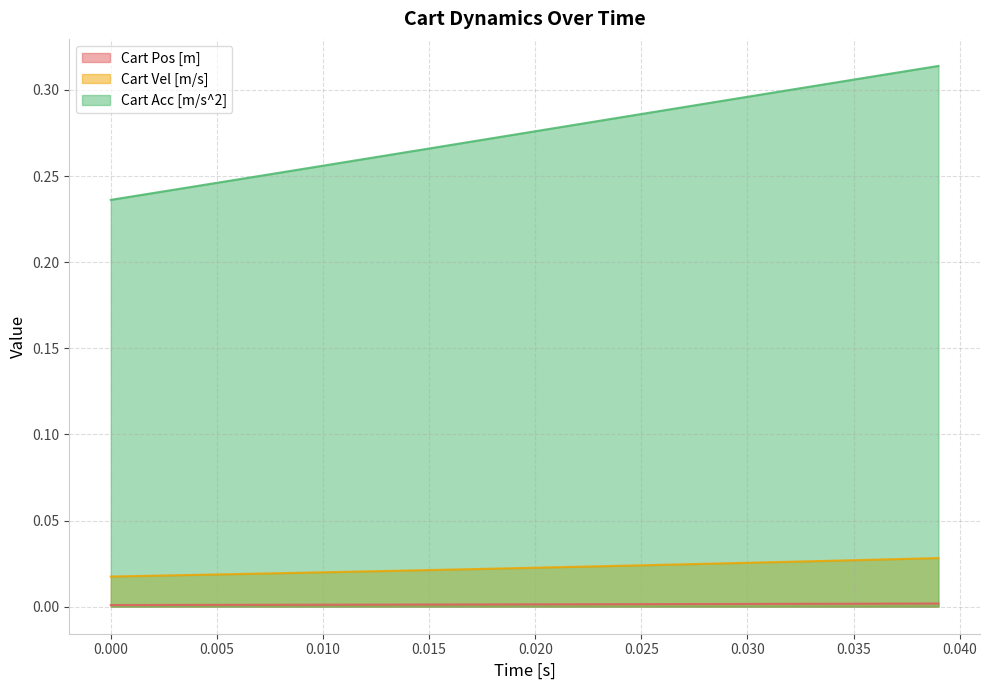

Which series has the largest total across all categories?

Cart Acc [m/s^2]